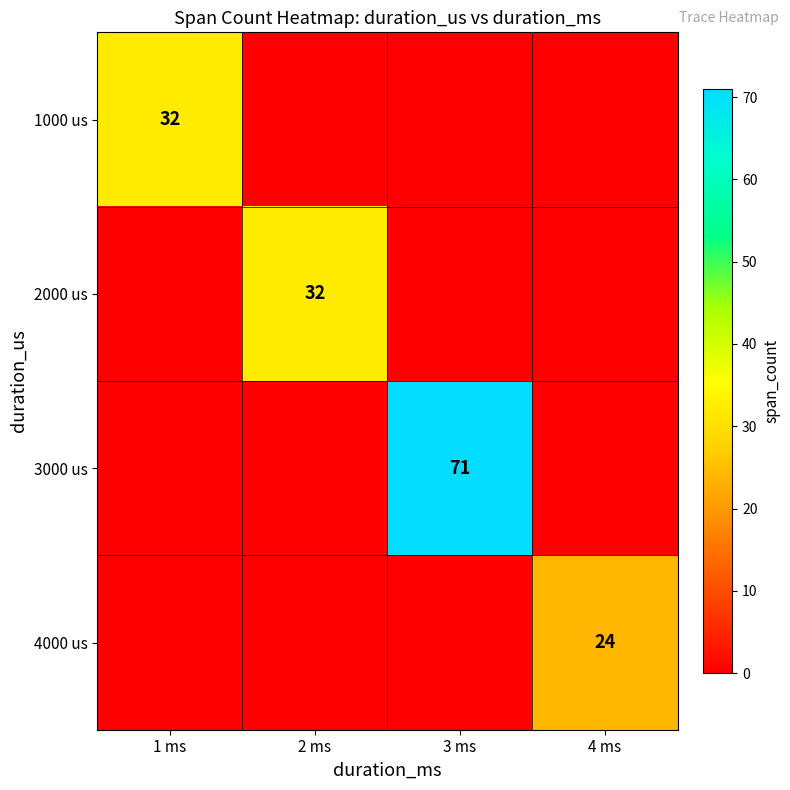

Is it true that 3000 us equals 71 at 3 ms?

True